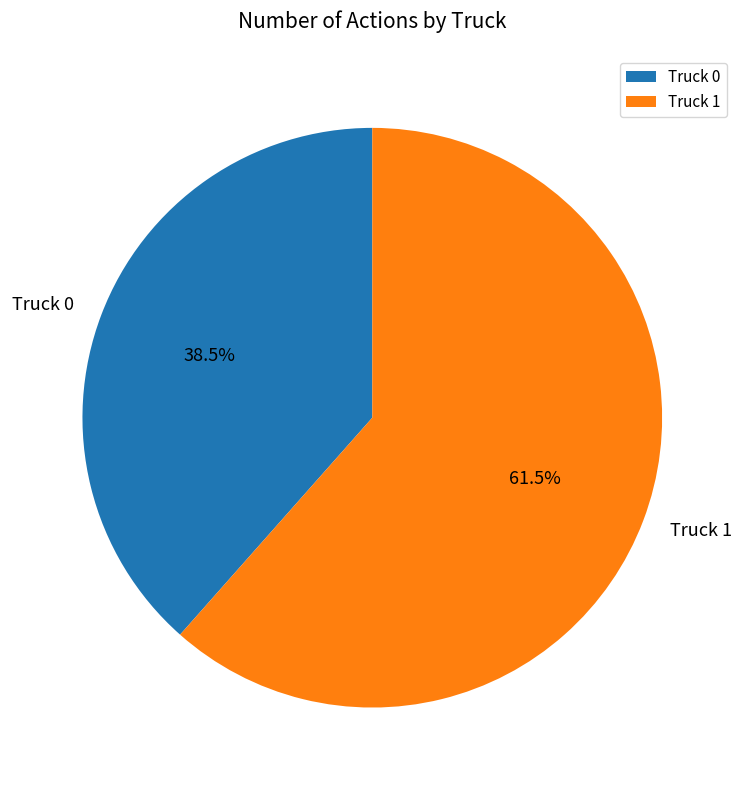

Combined, what portion of the pie is Truck 0 and Truck 1?

100.0%